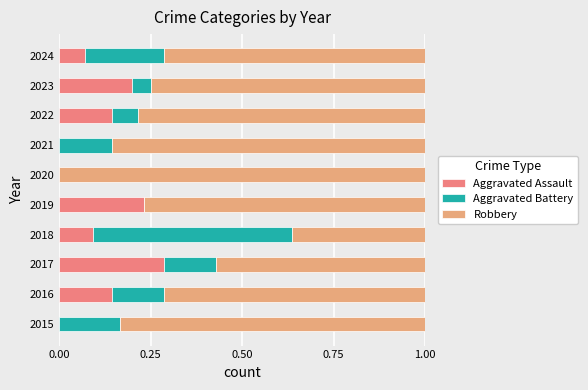

Which category has the highest value in the Aggravated Assault series?

2017